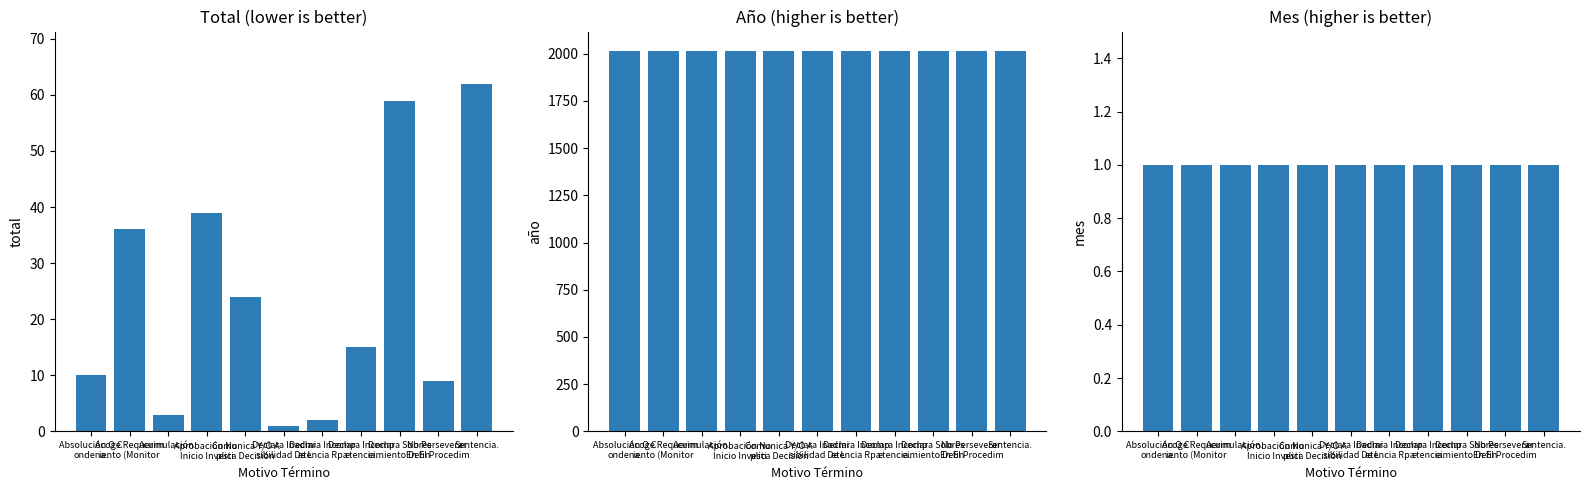

What is the difference between the maximum and minimum values in the Total series?

61